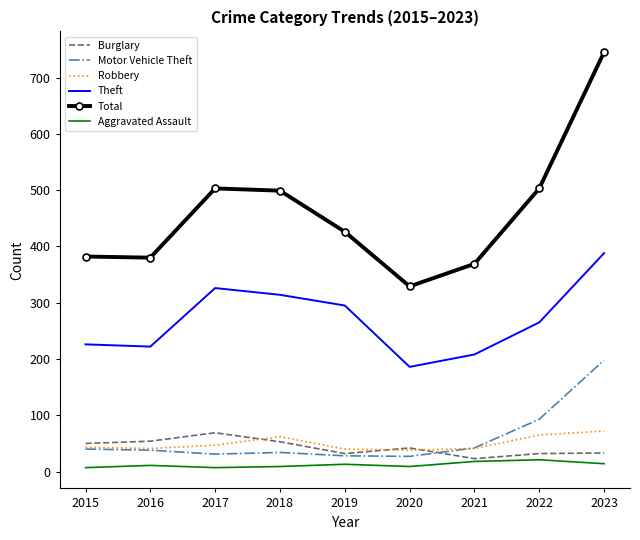

What is the difference between the highest and lowest values at 2019?

413